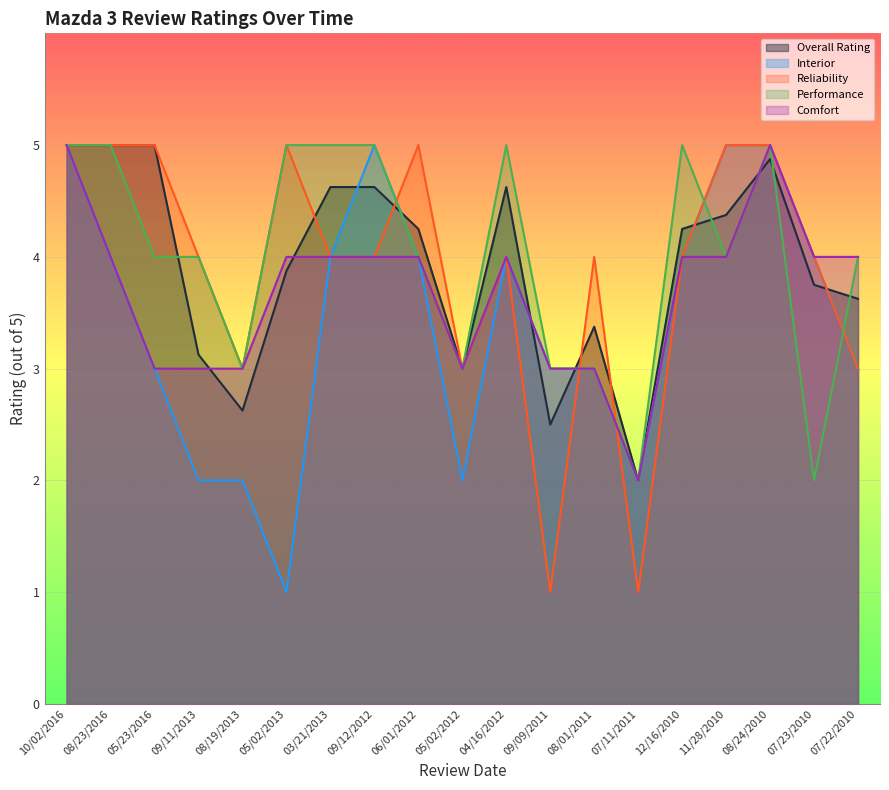

Where is the first local maximum for Performance?

04/16/2012